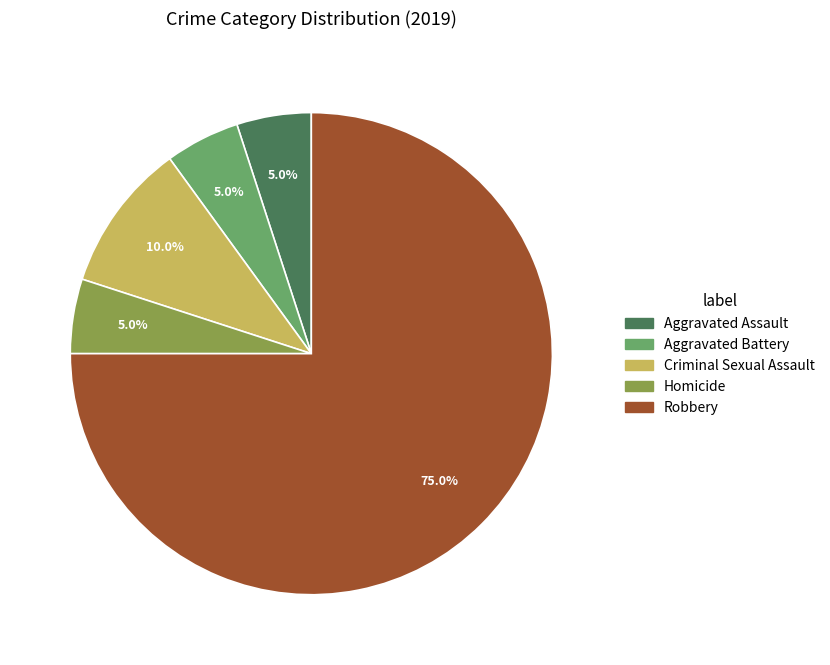

What is the total percentage of Aggravated Battery and Criminal Sexual Assault?

15.0%